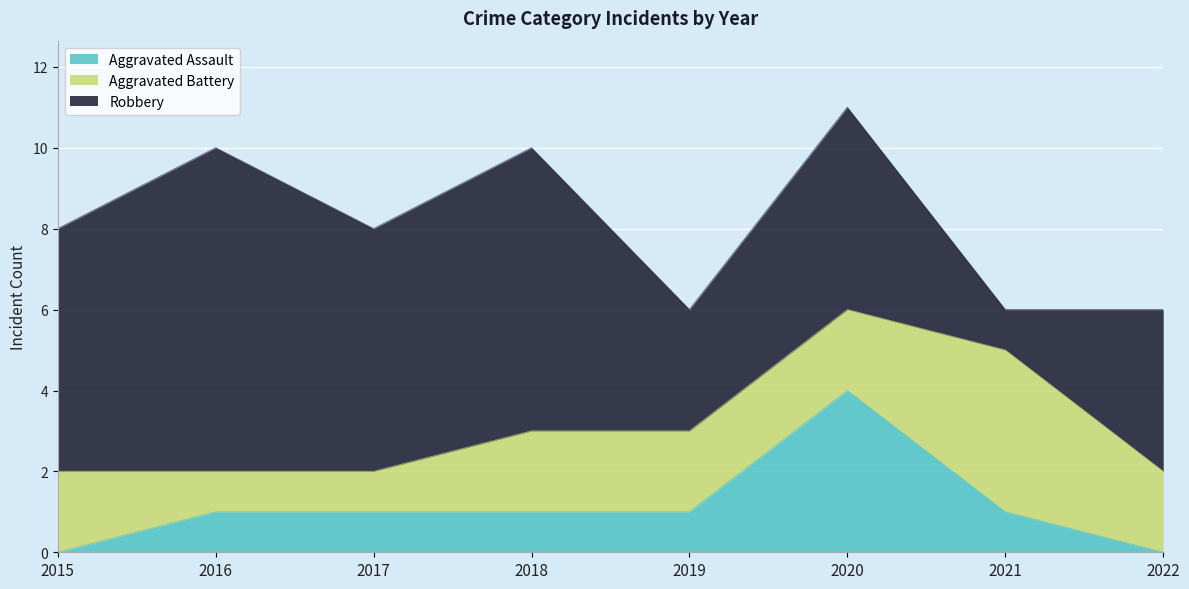

What is the total value across all series at 2018?

10